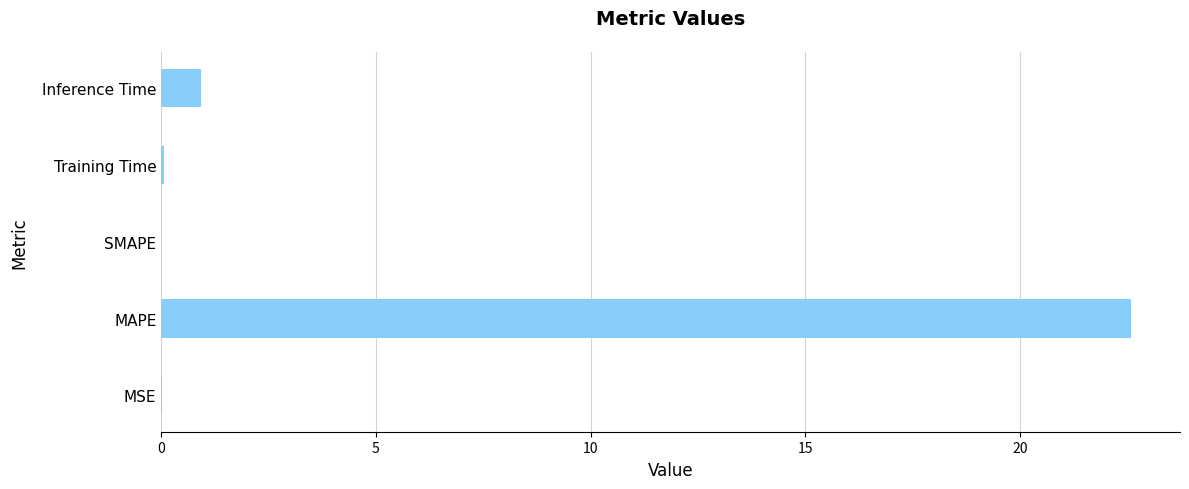

What is the sum of the values at Inference Time and MAPE?

23.5